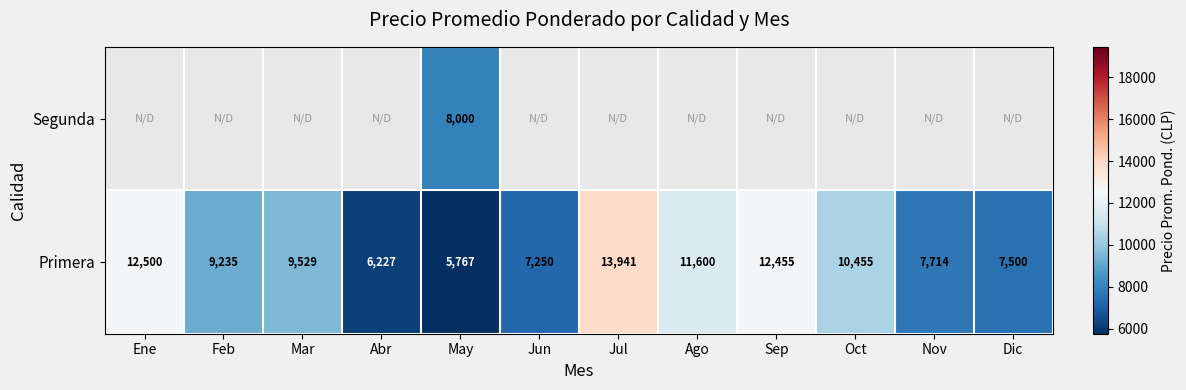

Where is Primera nearest to the value 9854?

Mar